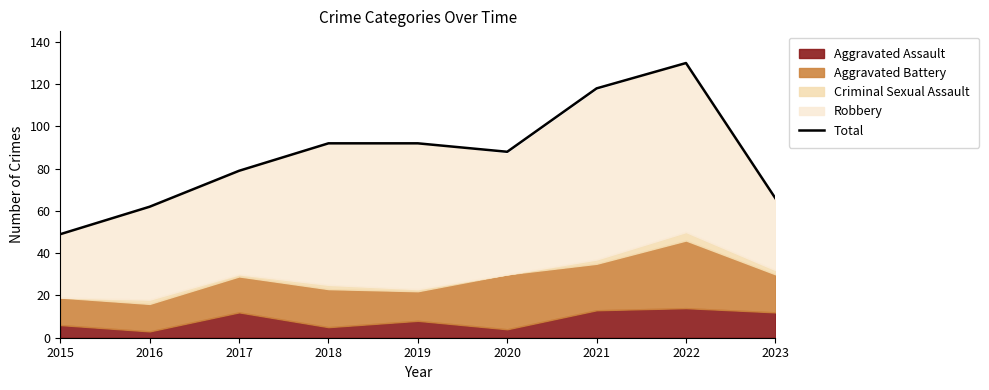

Is it true that the value at 2017 is 131?

False